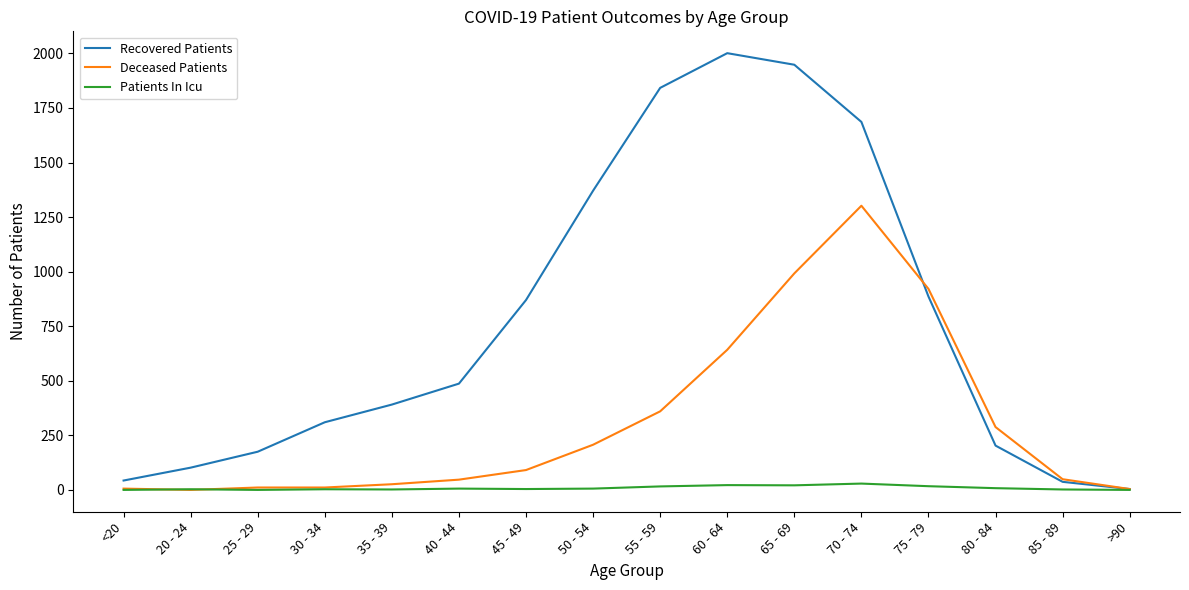

Which series has the largest total across all categories?

Recovered Patients